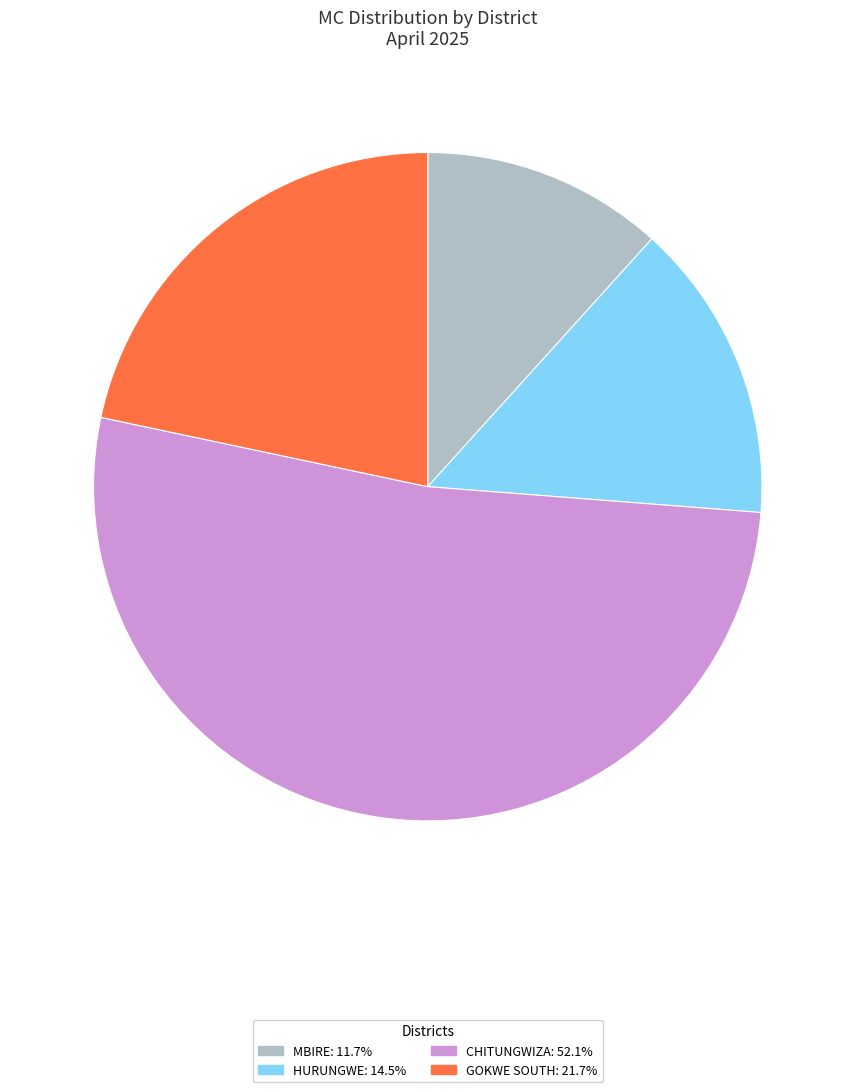

Is there any slice that represents more than half of the pie?

Yes